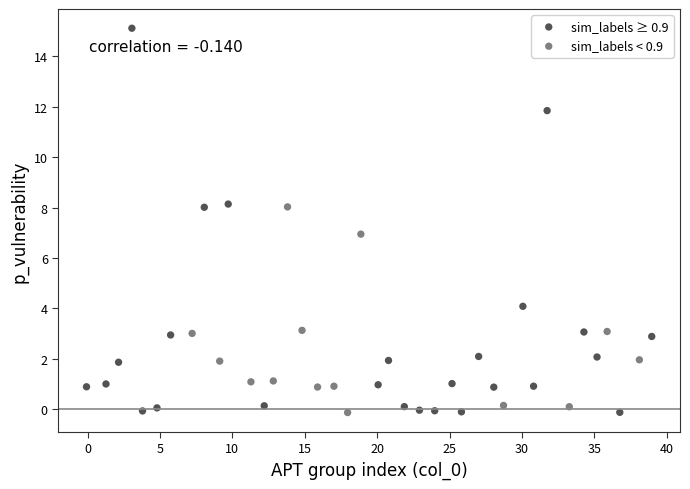

What are all the series names shown in the legend?

sim_labels ≥ 0.9, sim_labels < 0.9